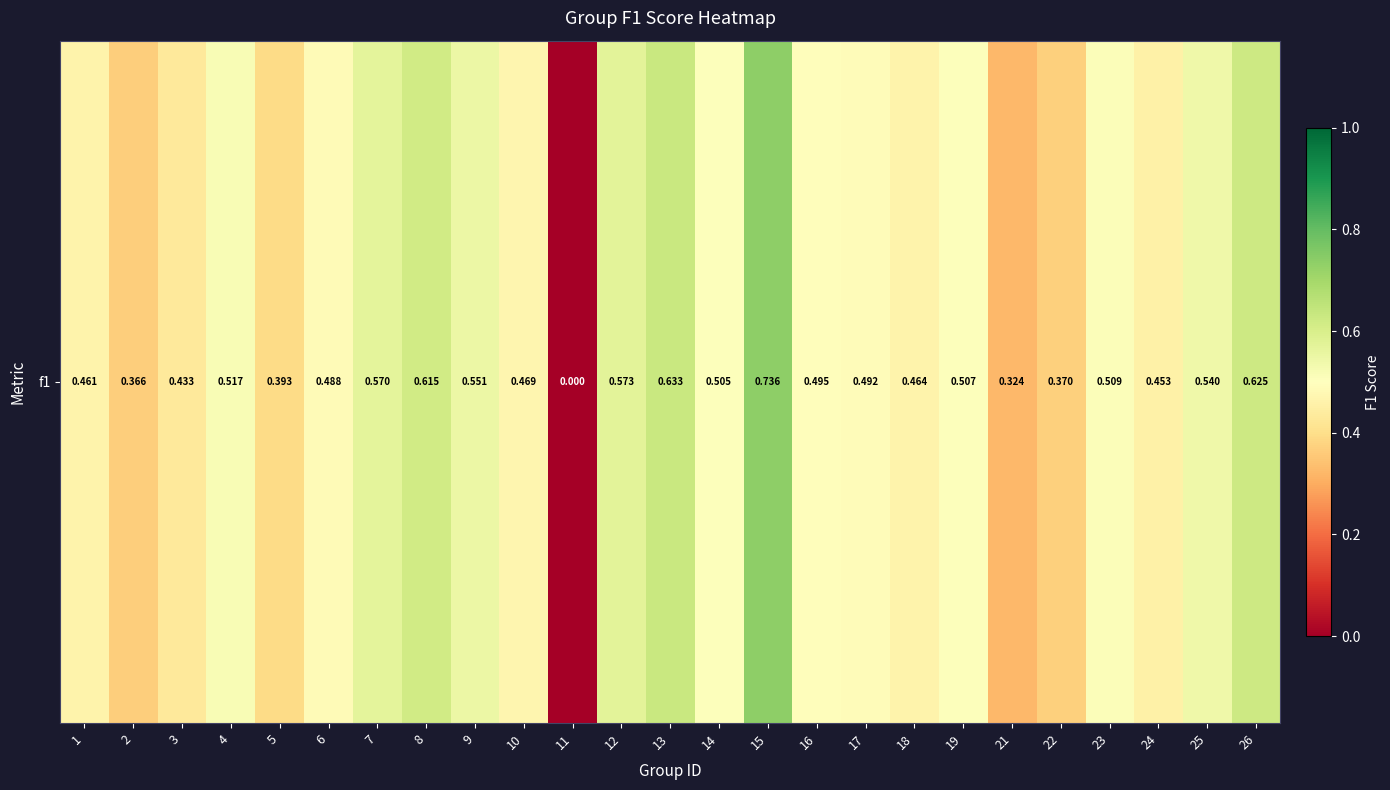

Reading left to right, list all the values displayed in this chart.

0.5	0.4	0.4	0.5	0.4	0.5	0.6	0.6	0.6	0.5	0.0	0.6	0.6	0.5	0.7	0.5	0.5	0.5	0.5	0.3	0.4	0.5	0.5	0.5	0.6